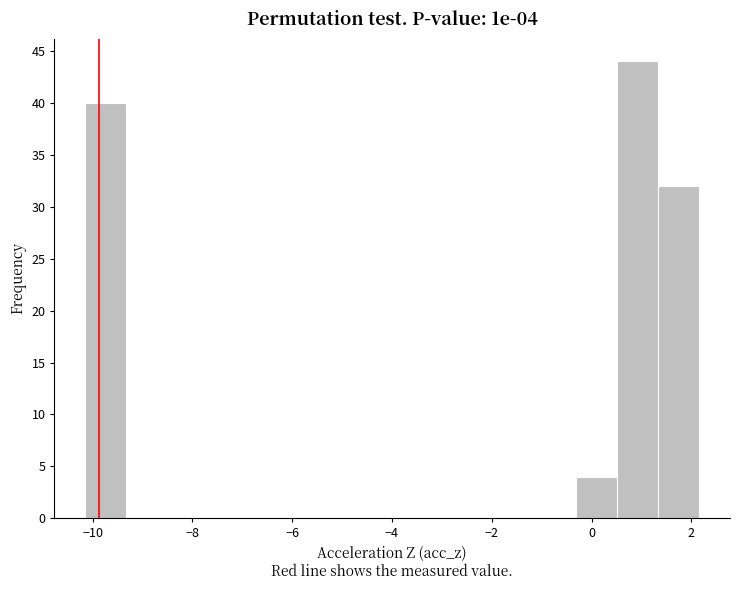

Over which range of the x-axis is the bar tallest?

0.6 to 1.4